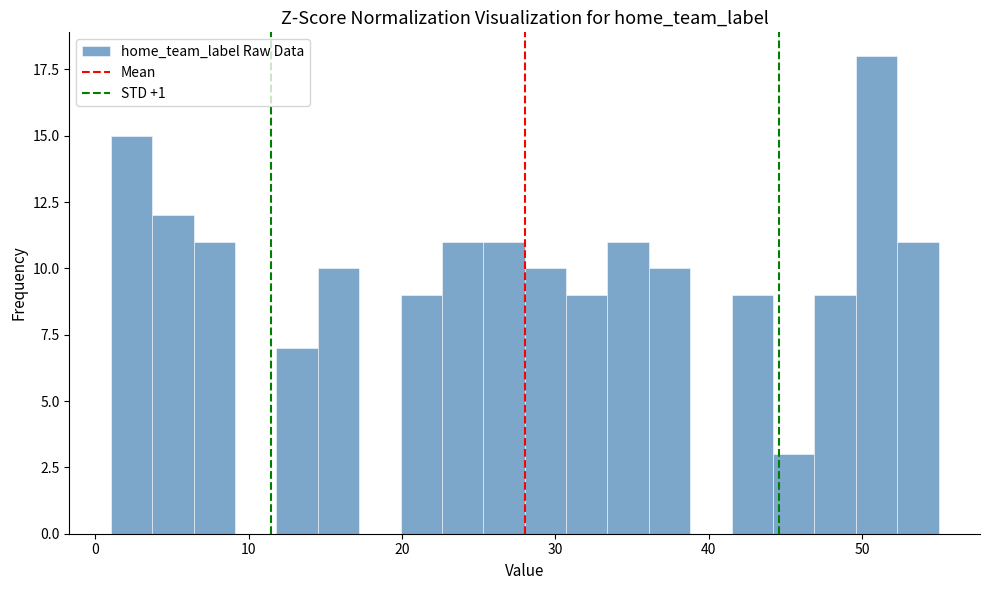

Read against the x-axis, roughly where is the centre of the tallest bar?

51